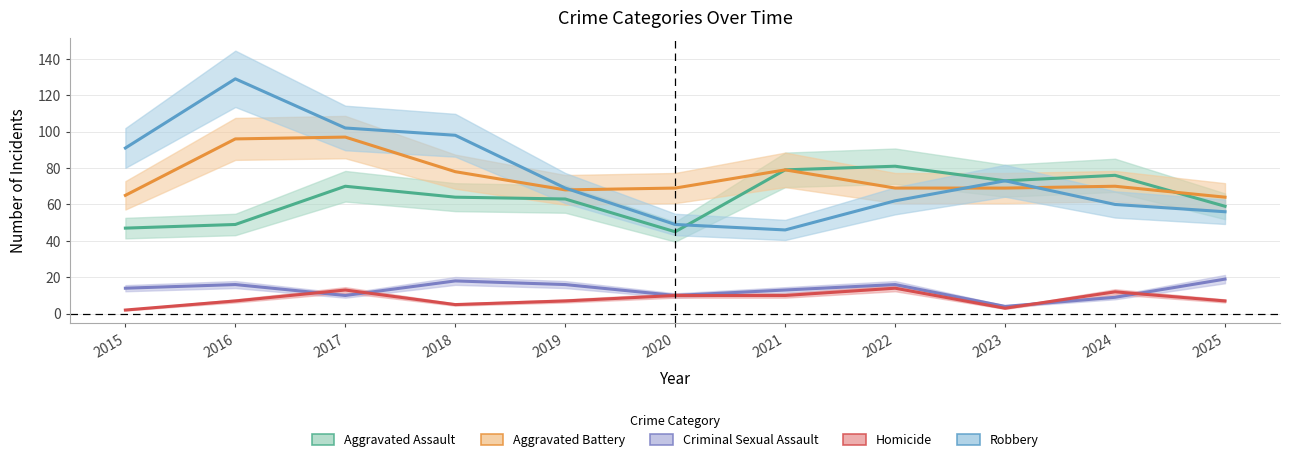

Reading left to right, what are all the values shown in this chart?

Aggravated Assault: 47	49	70	64	63	45	79	81	73	76	59
Aggravated Battery: 65	96	97	78	68	69	79	69	69	70	64
Criminal Sexual Assault: 14	16	10	18	16	10	13	16	4	9	19
Homicide: 2	7	13	5	7	10	10	14	3	12	7
Robbery: 91	129	102	98	69	49	46	62	73	60	56